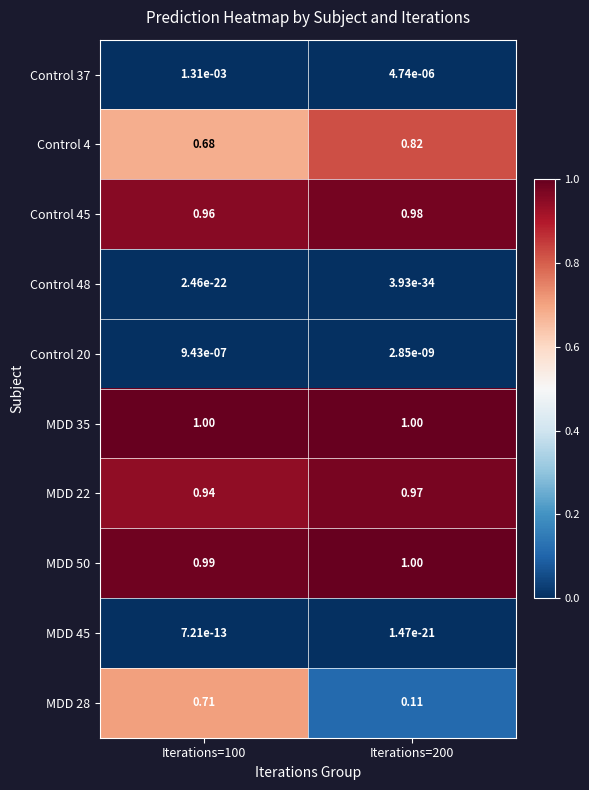

Count the number of categories in the chart.

2